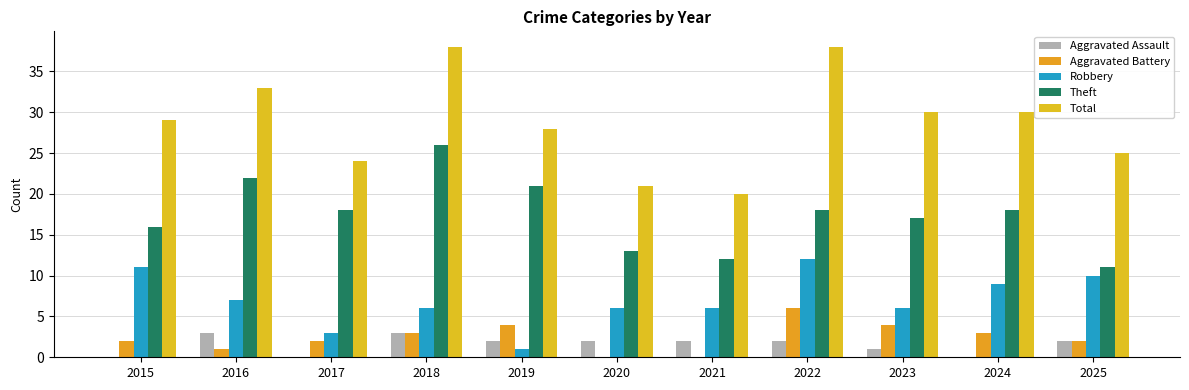

Reading left to right, extract all data points from this chart.

Aggravated Assault: 2015=0	2016=3	2017=0	2018=3	2019=2	2020=2	2021=2	2022=2	2023=1	2024=0	2025=2
Aggravated Battery: 2015=2	2016=1	2017=2	2018=3	2019=4	2020=0	2021=0	2022=6	2023=4	2024=3	2025=2
Robbery: 2015=11	2016=7	2017=3	2018=6	2019=1	2020=6	2021=6	2022=12	2023=6	2024=9	2025=10
Theft: 2015=16	2016=22	2017=18	2018=26	2019=21	2020=13	2021=12	2022=18	2023=17	2024=18	2025=11
Total: 2015=29	2016=33	2017=24	2018=38	2019=28	2020=21	2021=20	2022=38	2023=30	2024=30	2025=25